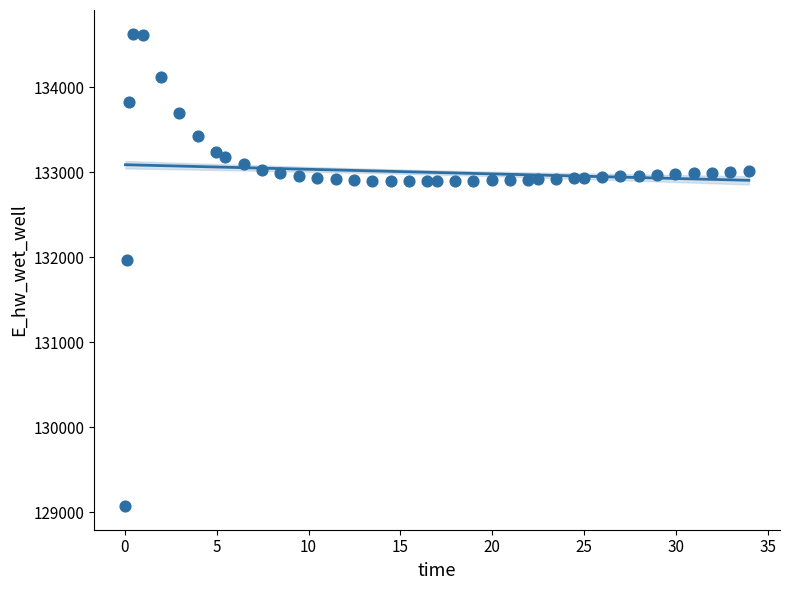

What Y value in the scatter plot is closest to 131849?

131970.0